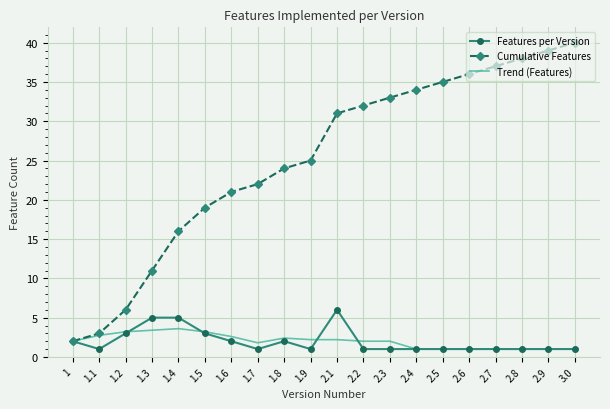

How many series are shown in this chart?

3